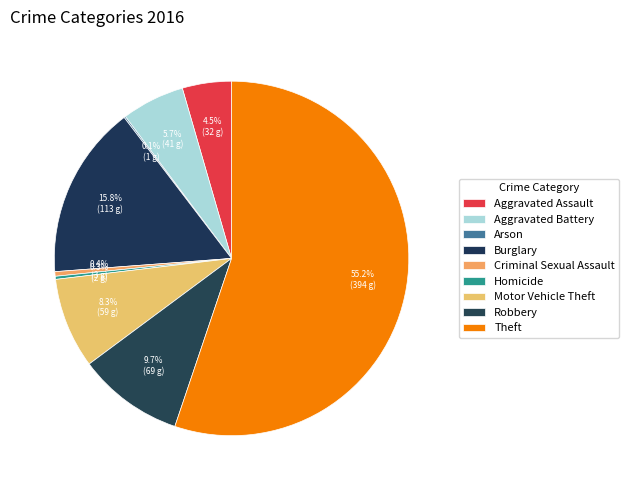

Which slice represents more than half of the pie?

Theft